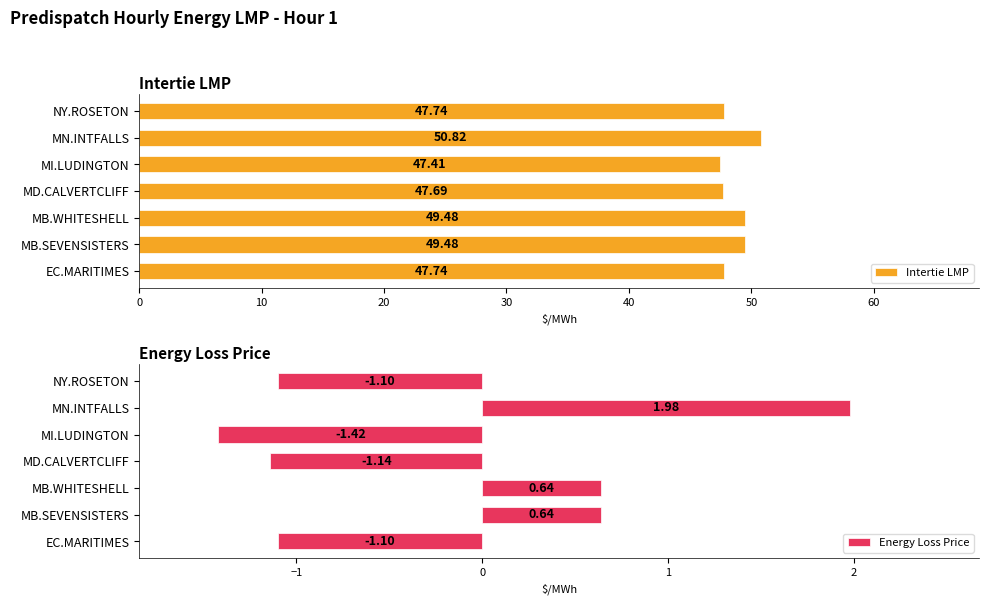

What is the greatest value displayed?

50.8